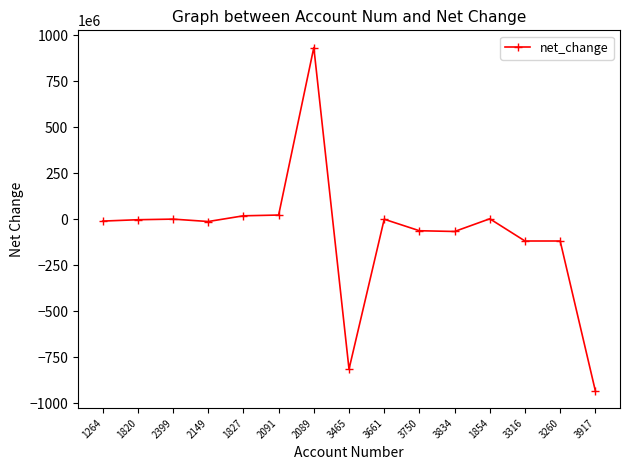

What is the greatest value displayed?

932302000